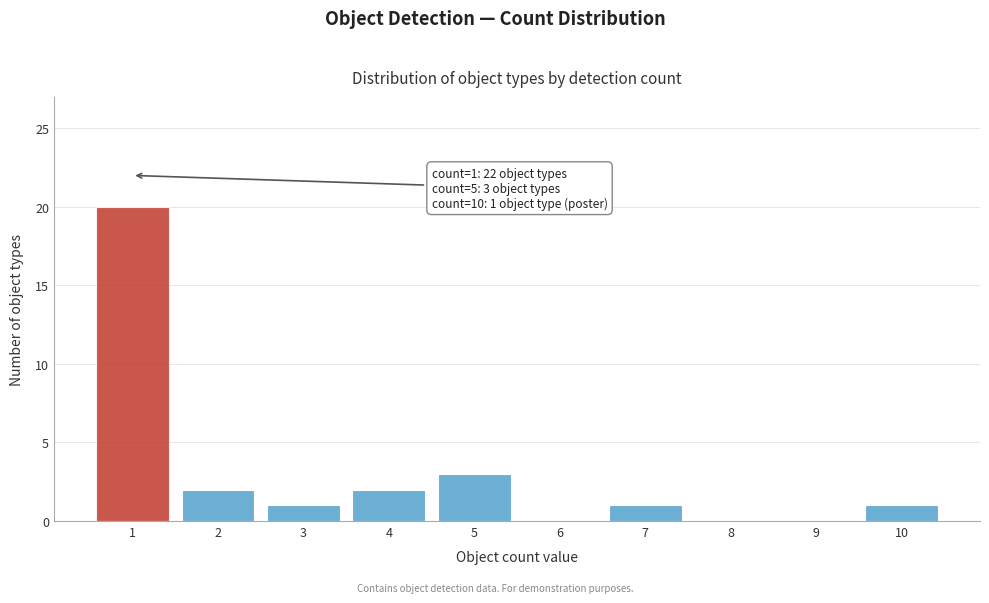

Reading right to left, list all the values displayed in this chart.

10=1	9=0	8=0	7=1	6=0	5=3	4=2	3=1	2=2	1=20